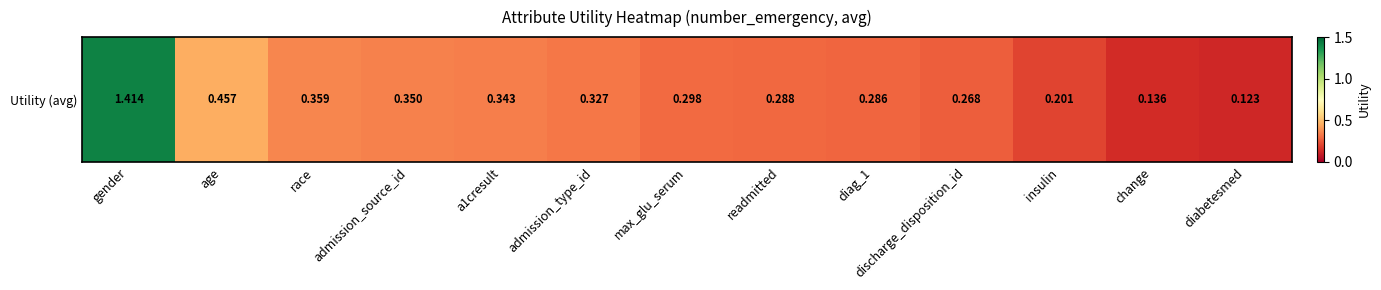

Is it true that the value at race is 0.4?

True